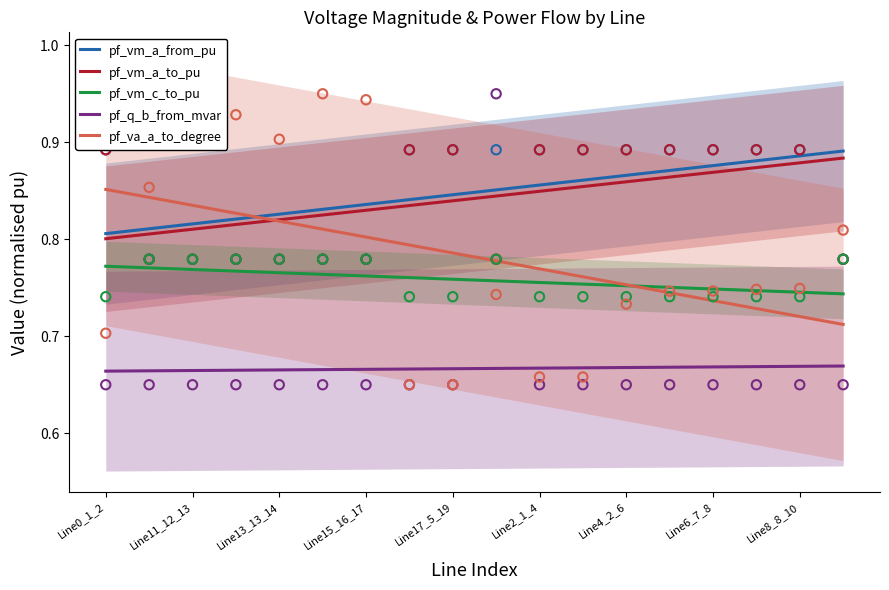

What is the total value across all series at 17?

3.9